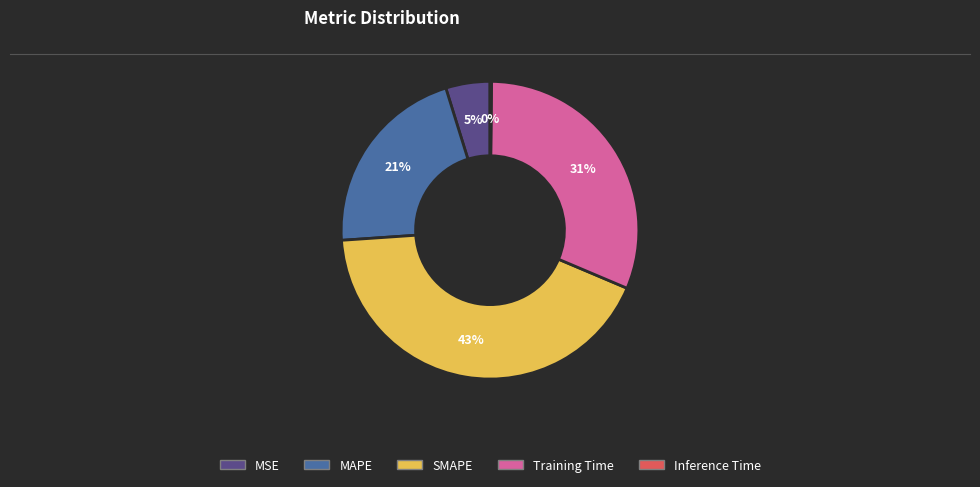

Which category has the biggest portion of the pie?

SMAPE